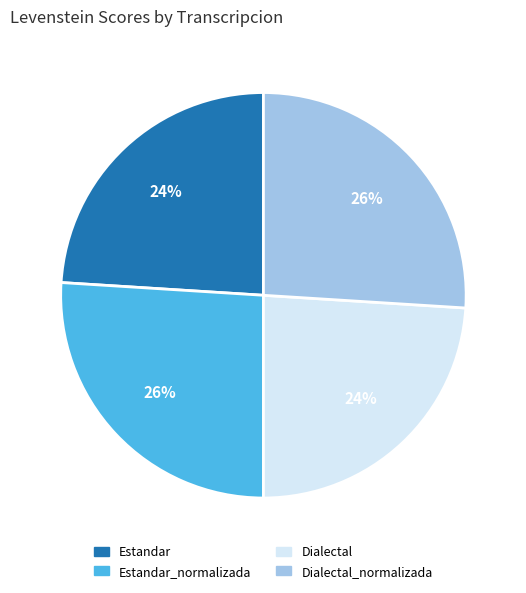

The Dialectal slice represents 33% of the pie. True or false?

False